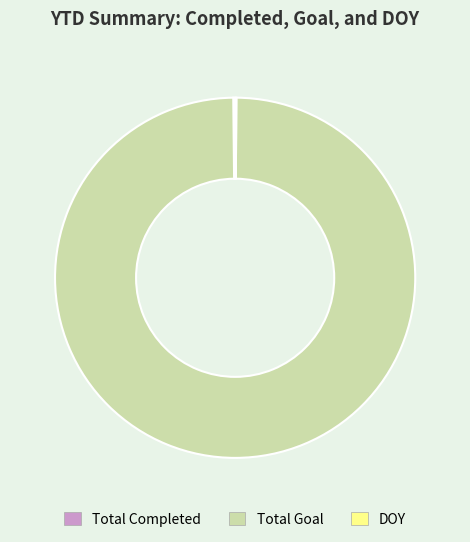

Is it true that Total Goal is 87% of the pie?

False